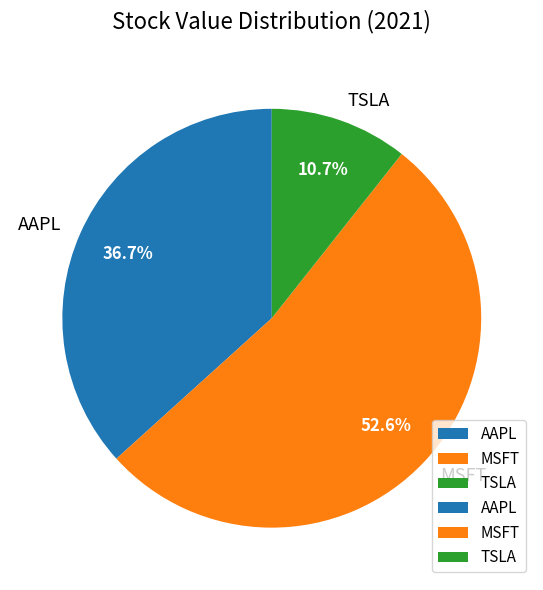

How many slices are in this pie chart?

3